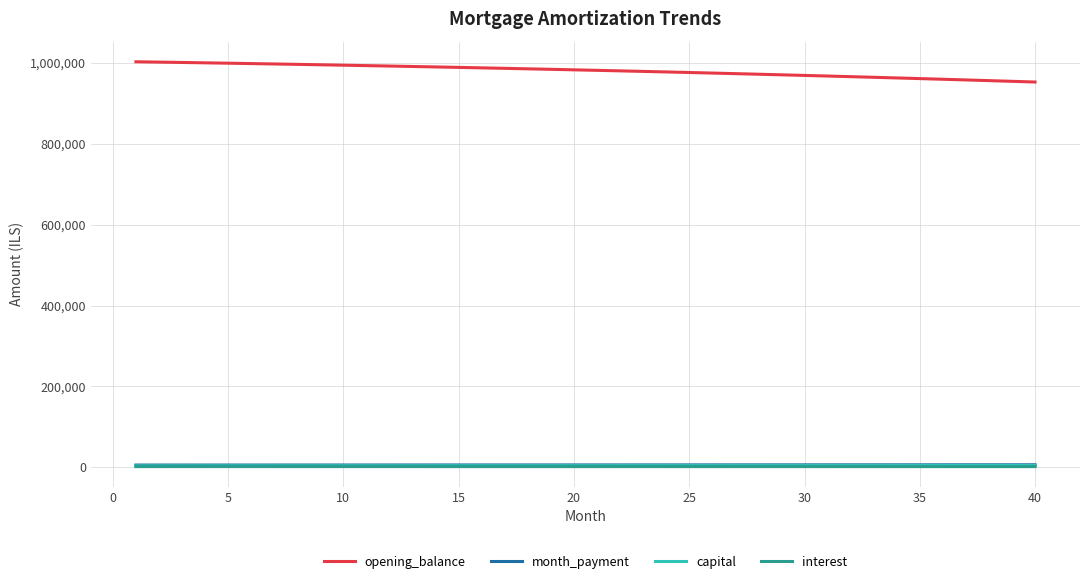

What is the maximum value shown in the chart?

1002916.7